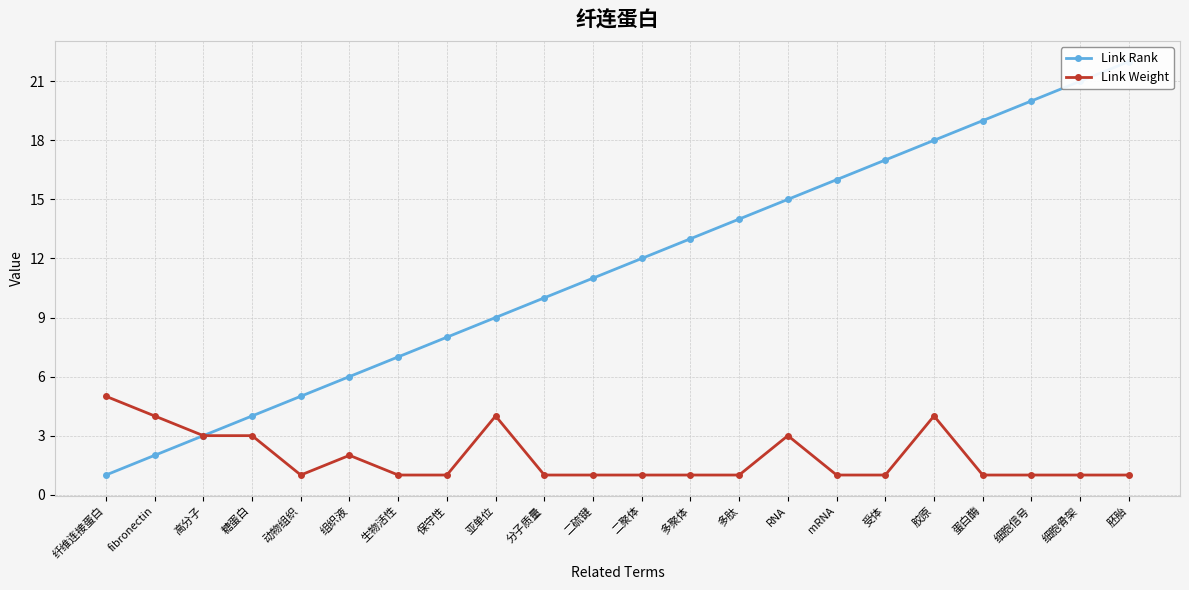

The Link Rank series shows 7 at 动物组织. True or false?

False